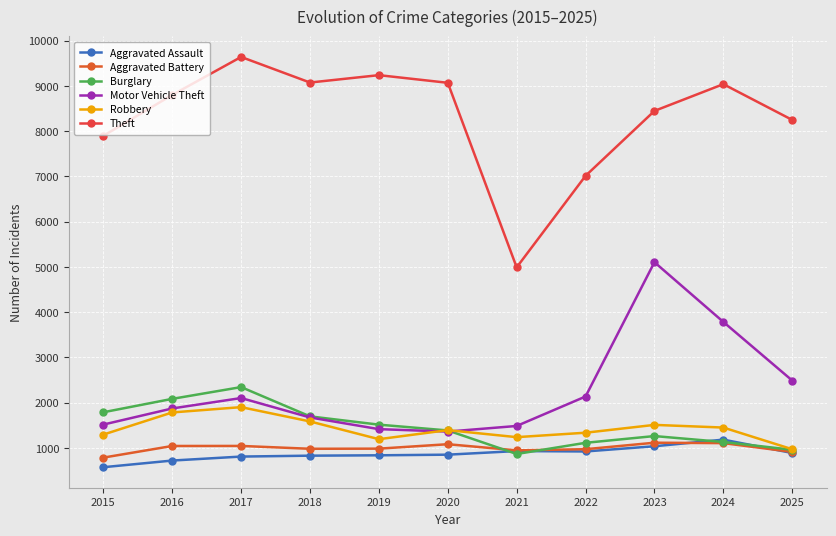

True or false: Motor Vehicle Theft and Theft intersect in this chart.

False